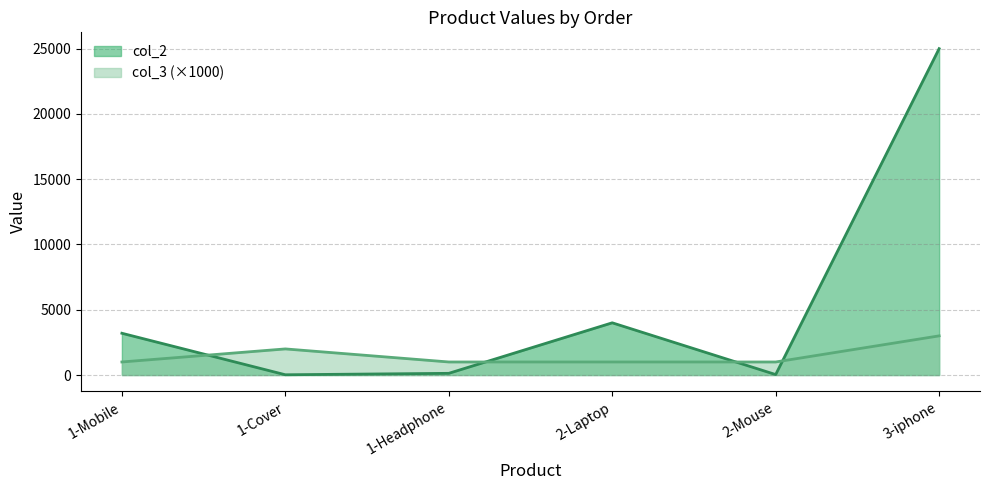

What is the sum of the col_2 values at 2-Laptop and 3-iphone?

29000